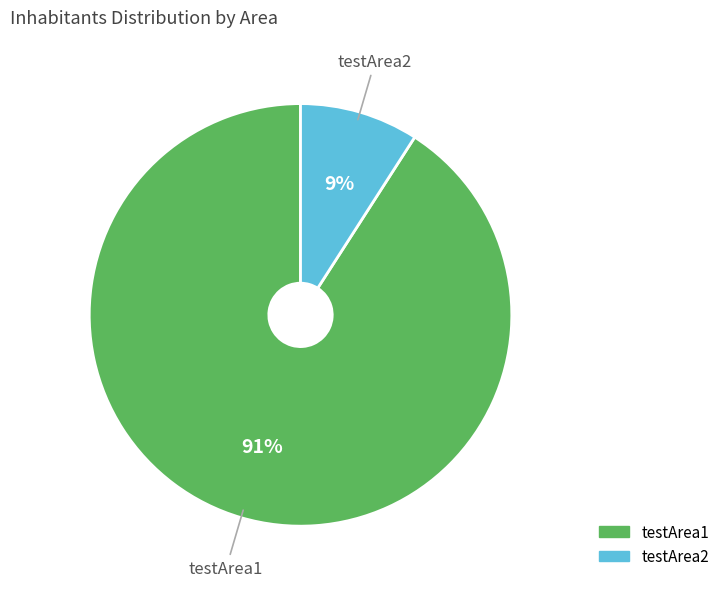

What percentage is the testArea1 slice, to the nearest percent?

91%